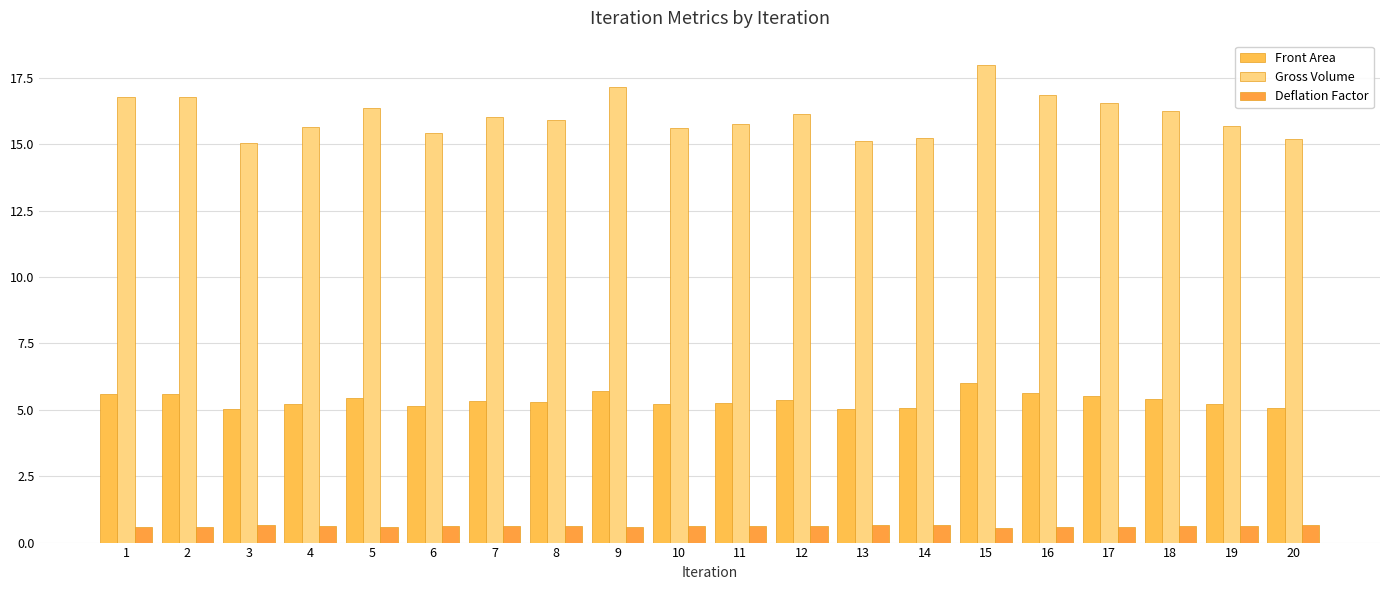

At which category does the chart reach its peak across all series?

15